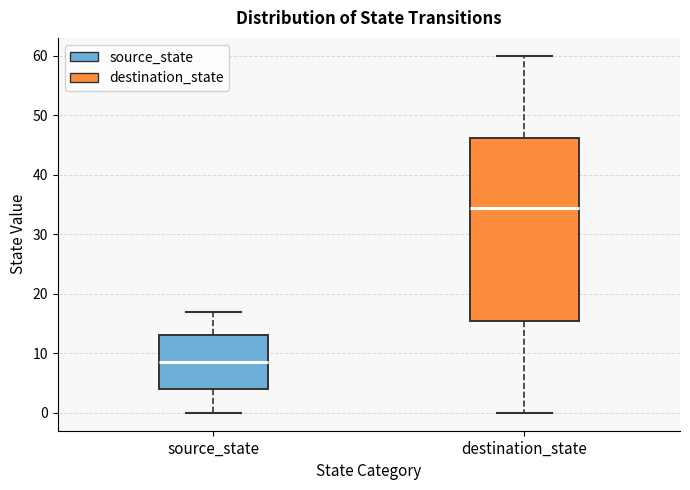

Reading left to right, read every box against the y-axis: the position of its median line, the range the box covers, and the ends of its whiskers. The values are not printed on the chart, so give them approximately, as read against the axis.

source_state: median 9, box 4 to 13, whiskers 0 to 17
destination_state: median 35, box 16 to 46, whiskers 0 to 60